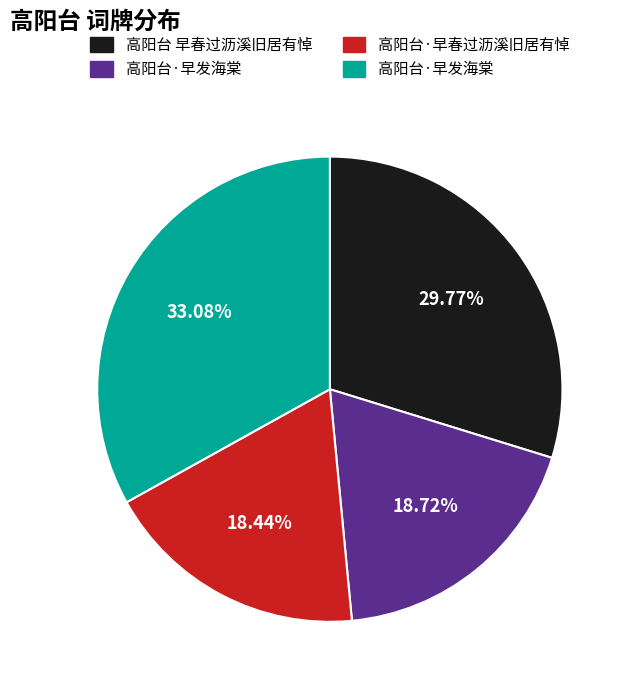

Is there any slice that represents more than half of the pie?

No